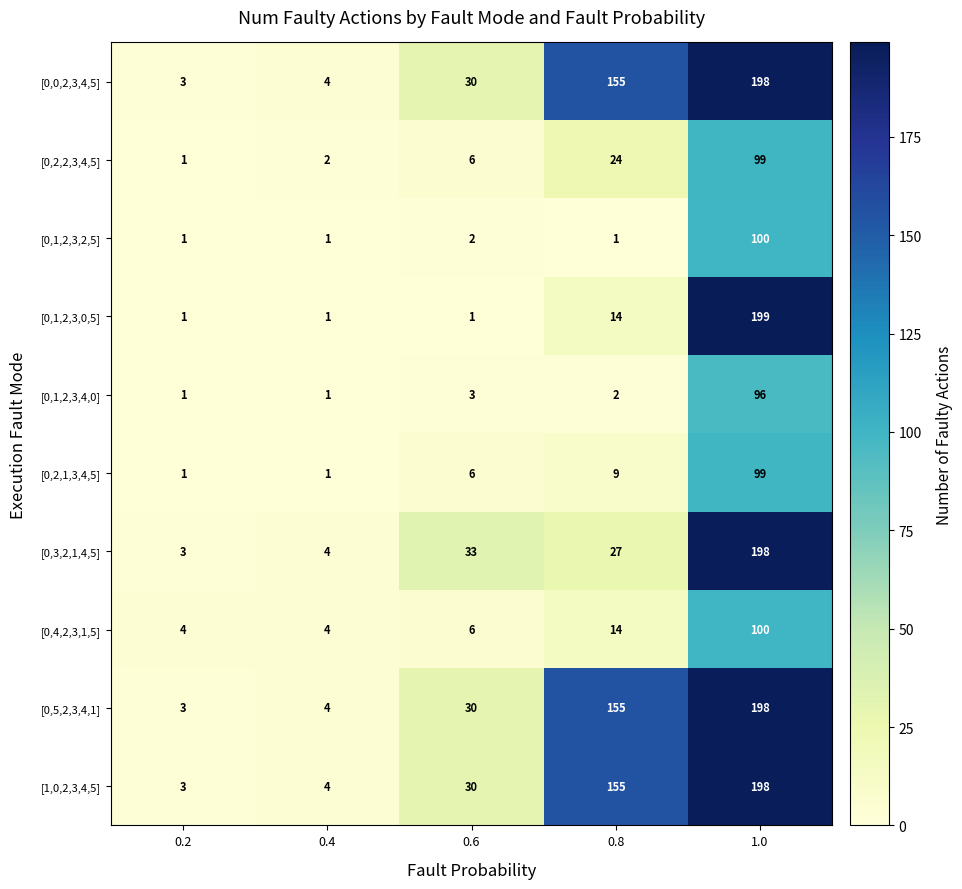

At how many categories does at least one series exceed 90?

2